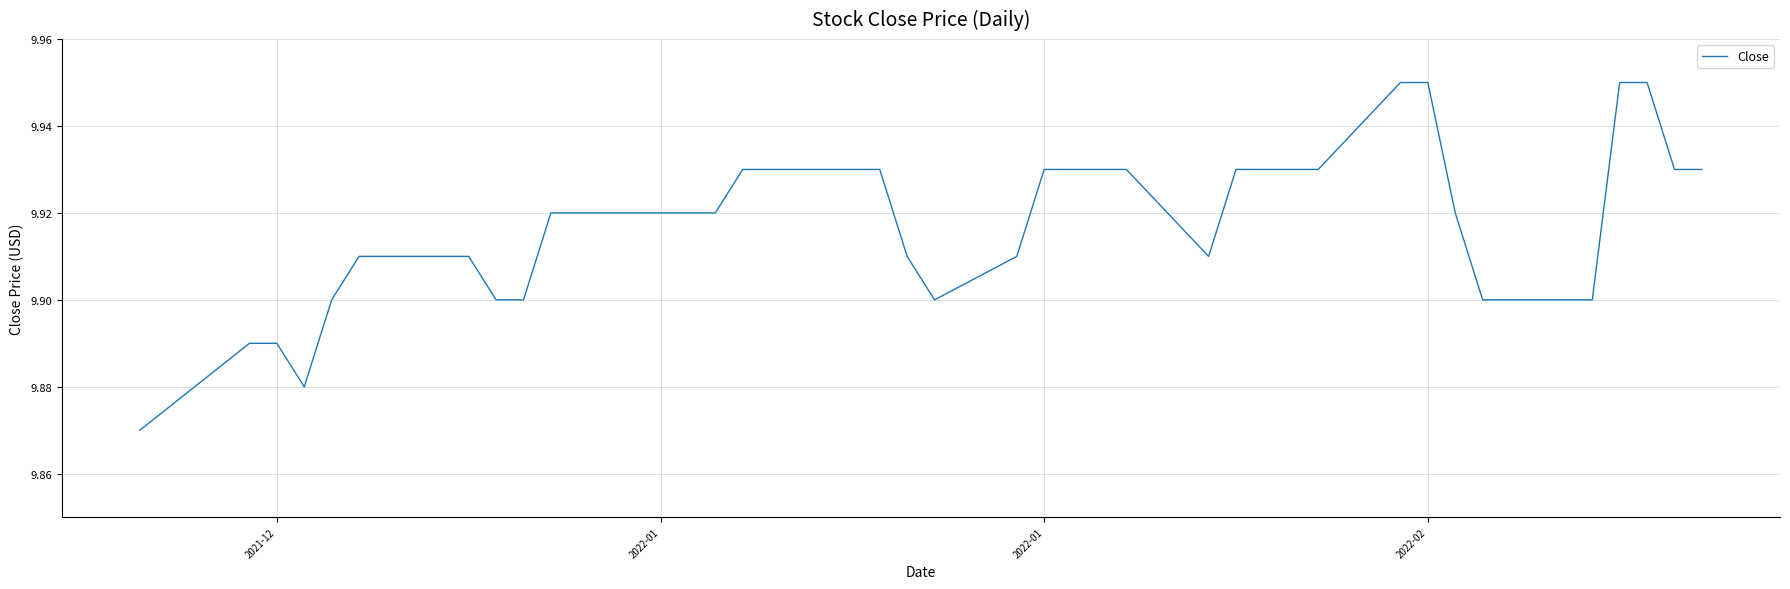

Does the chart display data point markers on the line(s)?

No